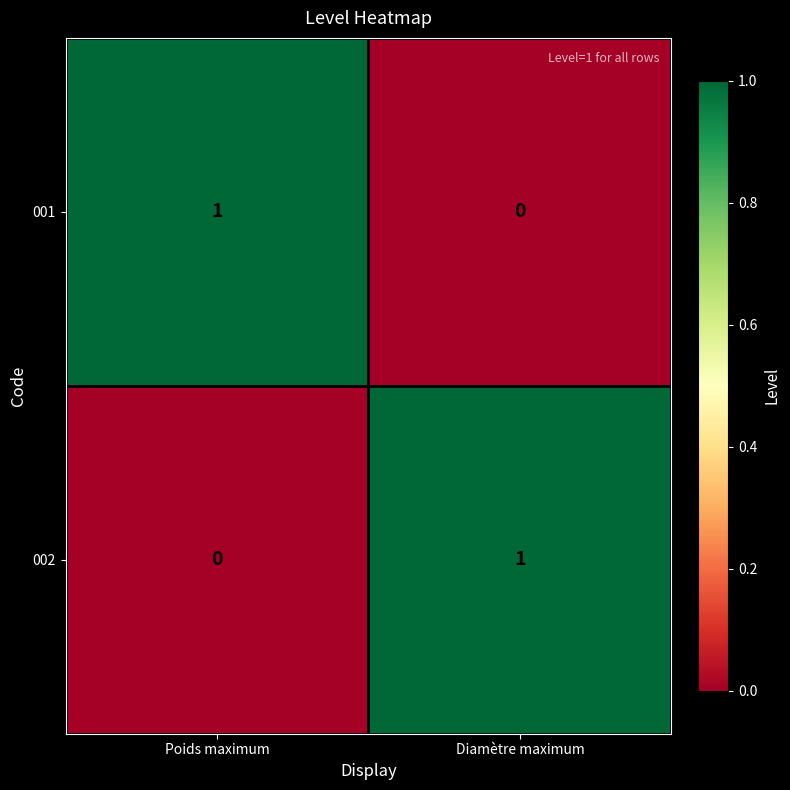

At which label does 002 reach its peak?

Diamètre maximum